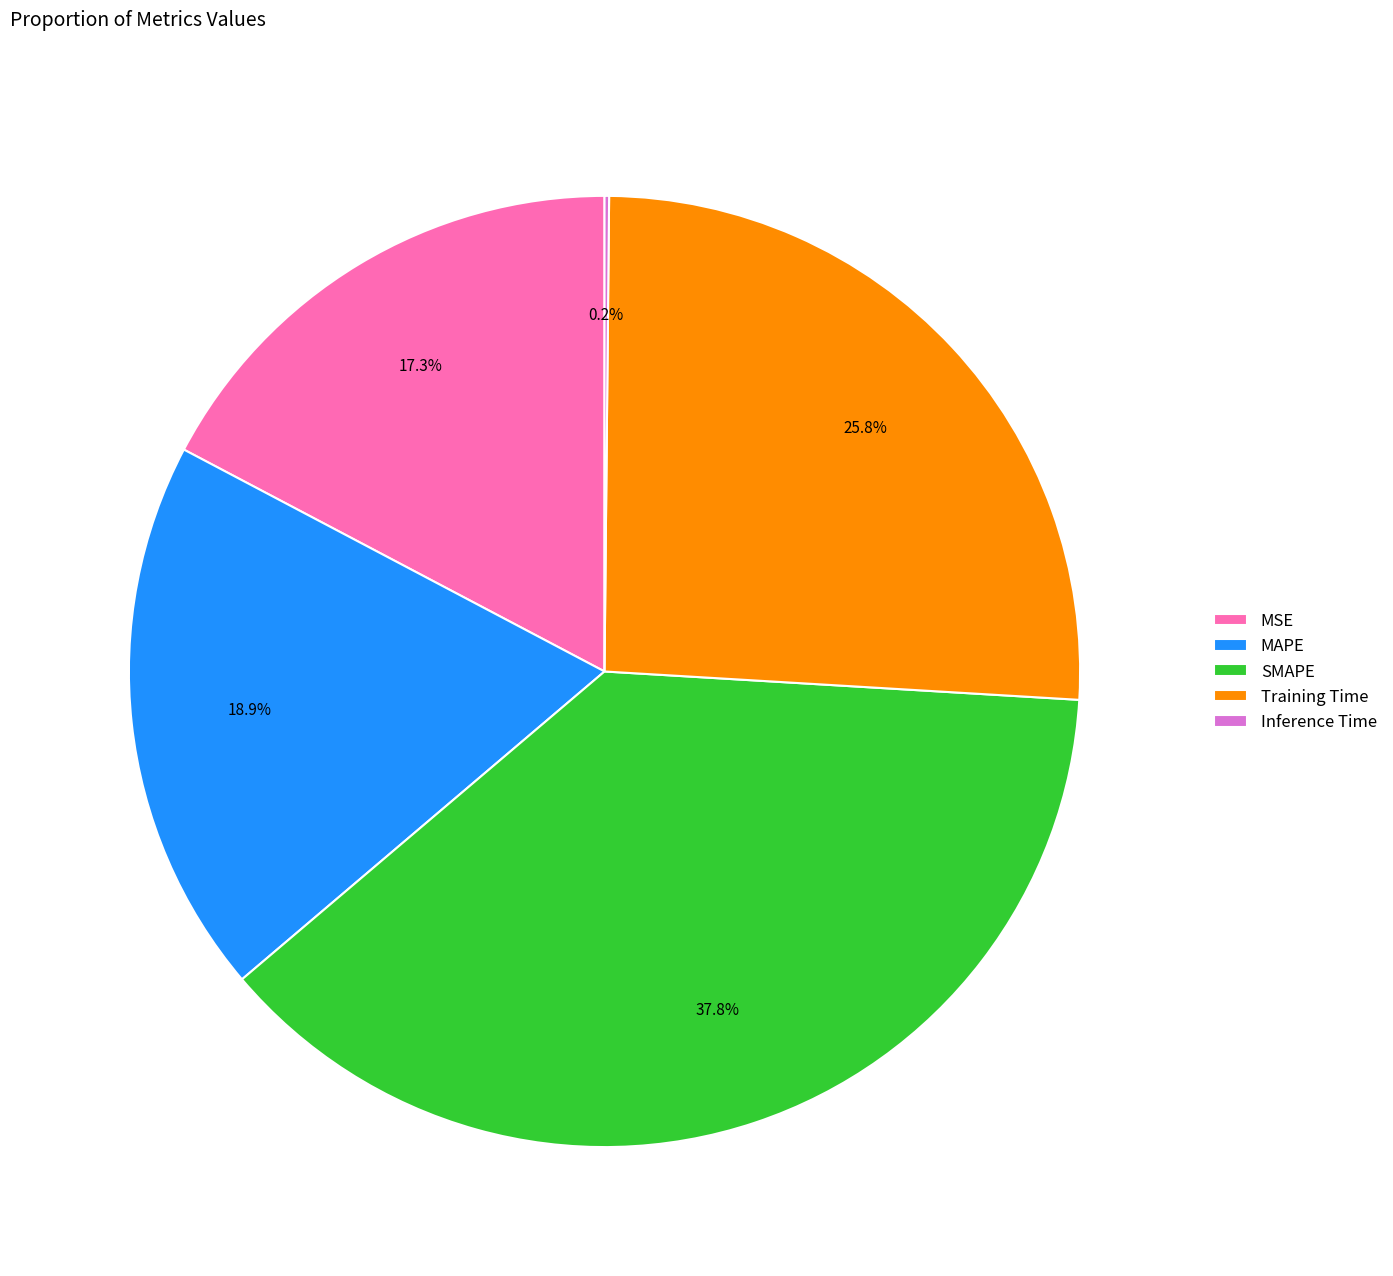

Does any single category account for the majority?

No